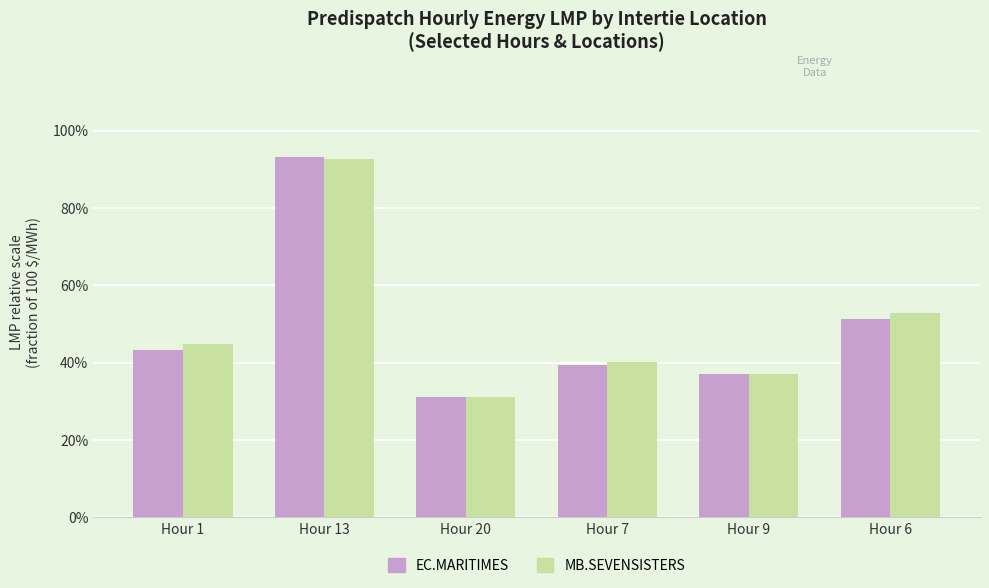

Which label corresponds to the smallest value in the chart?

Hour 20